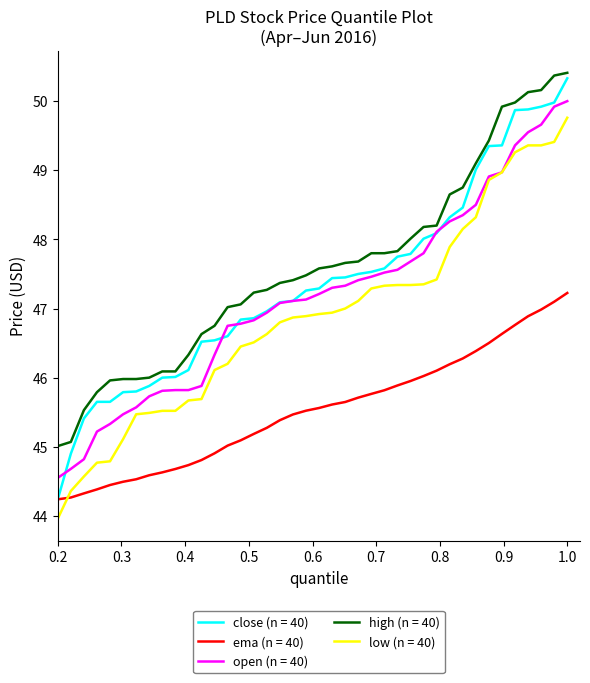

True or false: open (n = 40) and ema (n = 40) cross at least once.

False